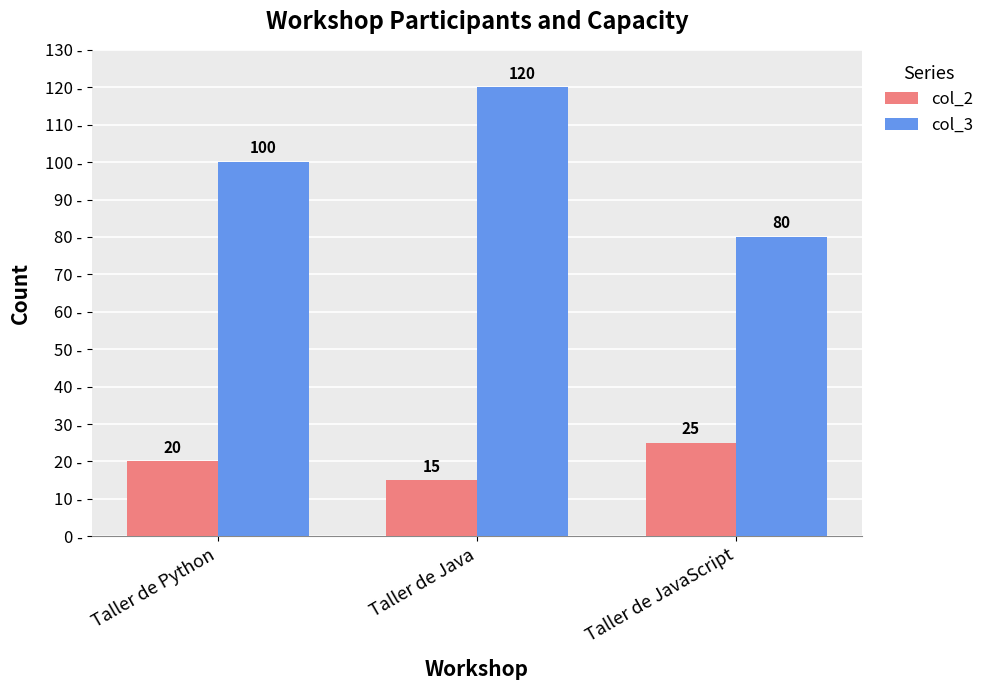

What is the value of the col_2 bar at the 1st from the left?

20